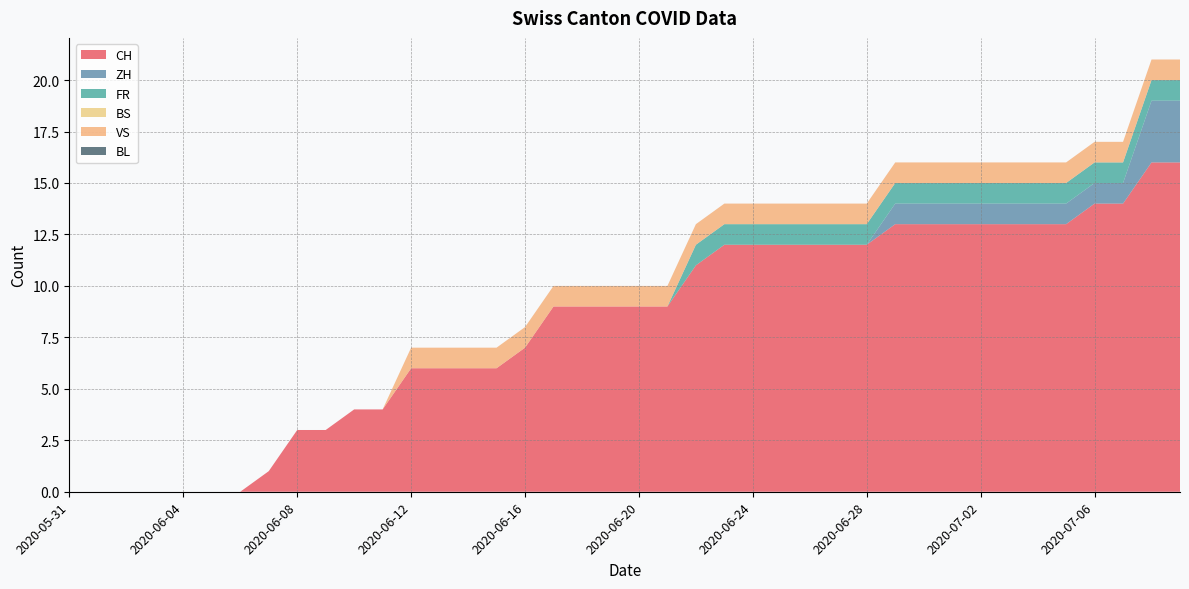

Reading left to right, what are all the values shown in this chart?

CH: 2020-05-31=0	2020-06-01=0	2020-06-02=0	2020-06-03=0	2020-06-04=0	2020-06-05=0	2020-06-06=0	2020-06-07=1	2020-06-08=3	2020-06-09=3	2020-06-10=4	2020-06-11=4	2020-06-12=6	2020-06-13=6	2020-06-14=6	2020-06-15=6	2020-06-16=7	2020-06-17=9	2020-06-18=9	2020-06-19=9	2020-06-20=9	2020-06-21=9	2020-06-22=11	2020-06-23=12	2020-06-24=12	2020-06-25=12	2020-06-26=12	2020-06-27=12	2020-06-28=12	2020-06-29=13	2020-06-30=13	2020-07-01=13	2020-07-02=13	2020-07-03=13	2020-07-04=13	2020-07-05=13	2020-07-06=14	2020-07-07=14	2020-07-08=16	2020-07-09=16
ZH: 2020-05-31=0	2020-06-01=0	2020-06-02=0	2020-06-03=0	2020-06-04=0	2020-06-05=0	2020-06-06=0	2020-06-07=0	2020-06-08=0	2020-06-09=0	2020-06-10=0	2020-06-11=0	2020-06-12=0	2020-06-13=0	2020-06-14=0	2020-06-15=0	2020-06-16=0	2020-06-17=0	2020-06-18=0	2020-06-19=0	2020-06-20=0	2020-06-21=0	2020-06-22=0	2020-06-23=0	2020-06-24=0	2020-06-25=0	2020-06-26=0	2020-06-27=0	2020-06-28=0	2020-06-29=1	2020-06-30=1	2020-07-01=1	2020-07-02=1	2020-07-03=1	2020-07-04=1	2020-07-05=1	2020-07-06=1	2020-07-07=1	2020-07-08=3	2020-07-09=3
FR: 2020-05-31=0	2020-06-01=0	2020-06-02=0	2020-06-03=0	2020-06-04=0	2020-06-05=0	2020-06-06=0	2020-06-07=0	2020-06-08=0	2020-06-09=0	2020-06-10=0	2020-06-11=0	2020-06-12=0	2020-06-13=0	2020-06-14=0	2020-06-15=0	2020-06-16=0	2020-06-17=0	2020-06-18=0	2020-06-19=0	2020-06-20=0	2020-06-21=0	2020-06-22=1	2020-06-23=1	2020-06-24=1	2020-06-25=1	2020-06-26=1	2020-06-27=1	2020-06-28=1	2020-06-29=1	2020-06-30=1	2020-07-01=1	2020-07-02=1	2020-07-03=1	2020-07-04=1	2020-07-05=1	2020-07-06=1	2020-07-07=1	2020-07-08=1	2020-07-09=1
BS: 2020-05-31=0	2020-06-01=0	2020-06-02=0	2020-06-03=0	2020-06-04=0	2020-06-05=0	2020-06-06=0	2020-06-07=0	2020-06-08=0	2020-06-09=0	2020-06-10=0	2020-06-11=0	2020-06-12=0	2020-06-13=0	2020-06-14=0	2020-06-15=0	2020-06-16=0	2020-06-17=0	2020-06-18=0	2020-06-19=0	2020-06-20=0	2020-06-21=0	2020-06-22=0	2020-06-23=0	2020-06-24=0	2020-06-25=0	2020-06-26=0	2020-06-27=0	2020-06-28=0	2020-06-29=0	2020-06-30=0	2020-07-01=0	2020-07-02=0	2020-07-03=0	2020-07-04=0	2020-07-05=0	2020-07-06=0	2020-07-07=0	2020-07-08=0	2020-07-09=0
VS: 2020-05-31=0	2020-06-01=0	2020-06-02=0	2020-06-03=0	2020-06-04=0	2020-06-05=0	2020-06-06=0	2020-06-07=0	2020-06-08=0	2020-06-09=0	2020-06-10=0	2020-06-11=0	2020-06-12=1	2020-06-13=1	2020-06-14=1	2020-06-15=1	2020-06-16=1	2020-06-17=1	2020-06-18=1	2020-06-19=1	2020-06-20=1	2020-06-21=1	2020-06-22=1	2020-06-23=1	2020-06-24=1	2020-06-25=1	2020-06-26=1	2020-06-27=1	2020-06-28=1	2020-06-29=1	2020-06-30=1	2020-07-01=1	2020-07-02=1	2020-07-03=1	2020-07-04=1	2020-07-05=1	2020-07-06=1	2020-07-07=1	2020-07-08=1	2020-07-09=1
BL: 2020-05-31=0	2020-06-01=0	2020-06-02=0	2020-06-03=0	2020-06-04=0	2020-06-05=0	2020-06-06=0	2020-06-07=0	2020-06-08=0	2020-06-09=0	2020-06-10=0	2020-06-11=0	2020-06-12=0	2020-06-13=0	2020-06-14=0	2020-06-15=0	2020-06-16=0	2020-06-17=0	2020-06-18=0	2020-06-19=0	2020-06-20=0	2020-06-21=0	2020-06-22=0	2020-06-23=0	2020-06-24=0	2020-06-25=0	2020-06-26=0	2020-06-27=0	2020-06-28=0	2020-06-29=0	2020-06-30=0	2020-07-01=0	2020-07-02=0	2020-07-03=0	2020-07-04=0	2020-07-05=0	2020-07-06=0	2020-07-07=0	2020-07-08=0	2020-07-09=0